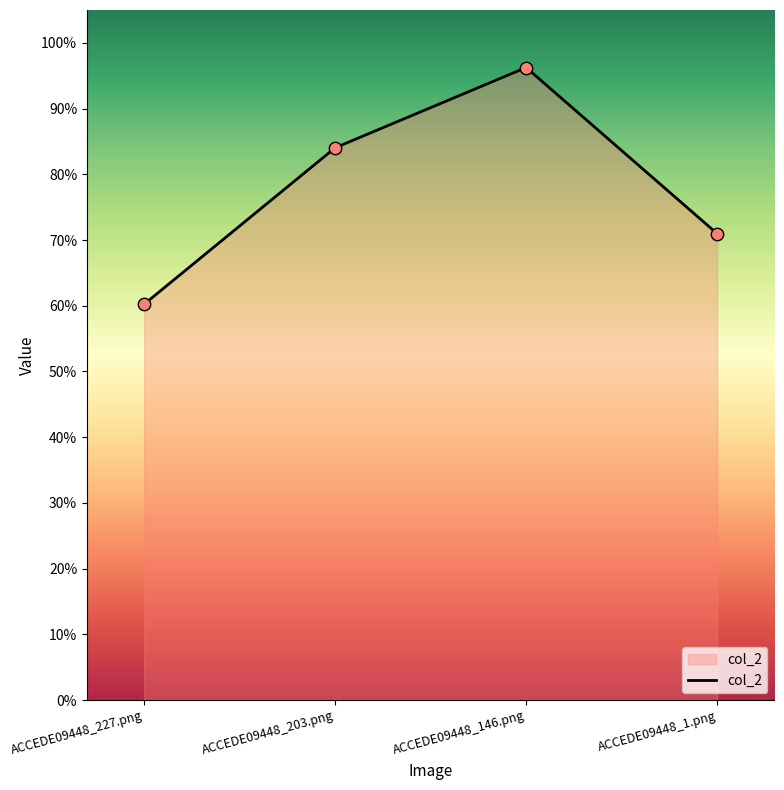

What is the change in value from ACCEDE09448_227.png to ACCEDE09448_203.png?

+0.2